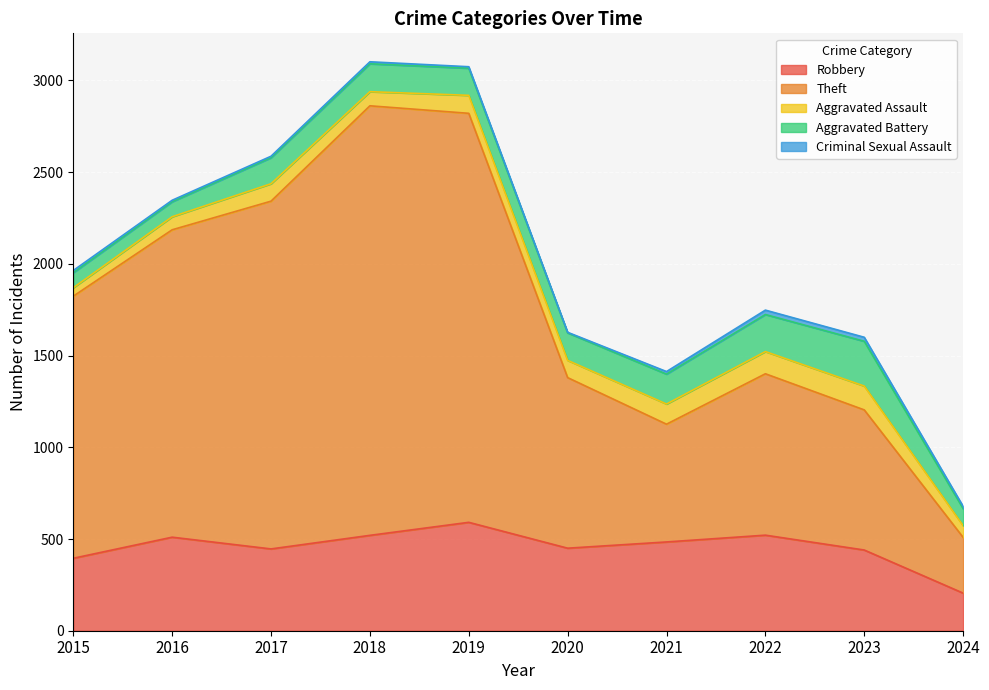

What is the value of the Aggravated Battery point at the 8th from the left?

202